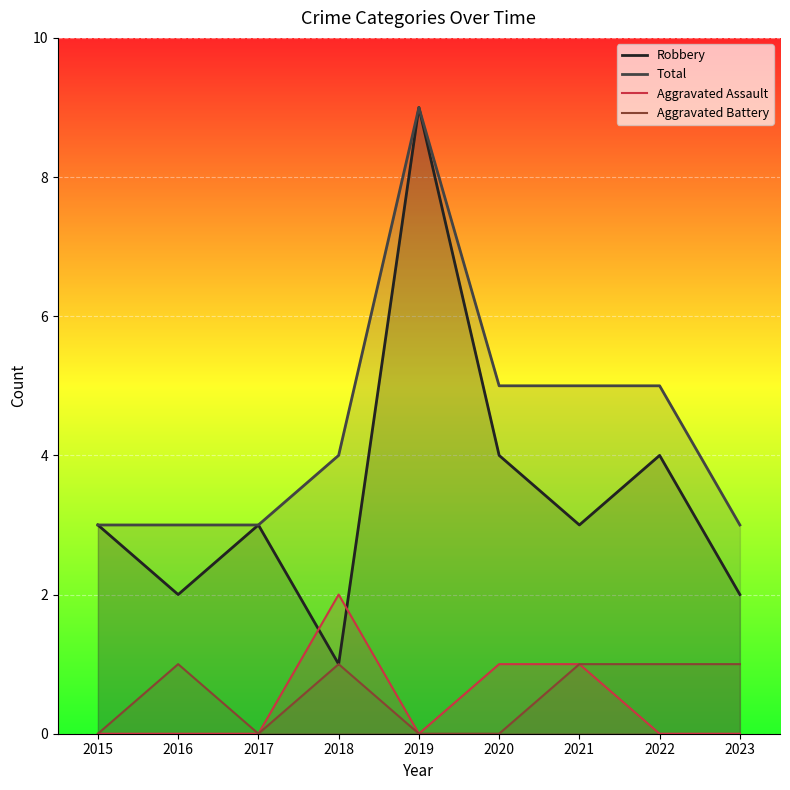

Reading left to right, list all the values displayed in this chart.

Robbery: 3	2	3	1	9	4	3	4	2
Total: 3	3	3	4	9	5	5	5	3
Aggravated Assault: 0	0	0	2	0	1	1	0	0
Aggravated Battery: 0	1	0	1	0	0	1	1	1